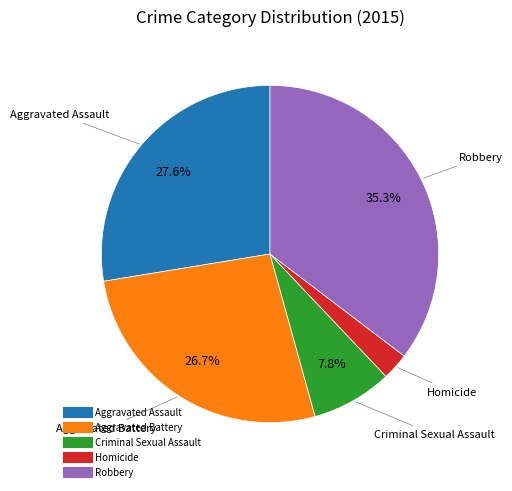

How many slices are in this pie chart?

5